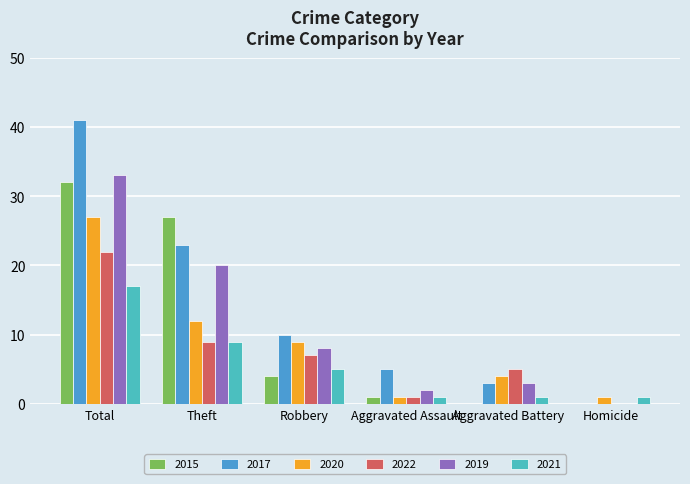

Where does the 2017 series first go above 10?

Total